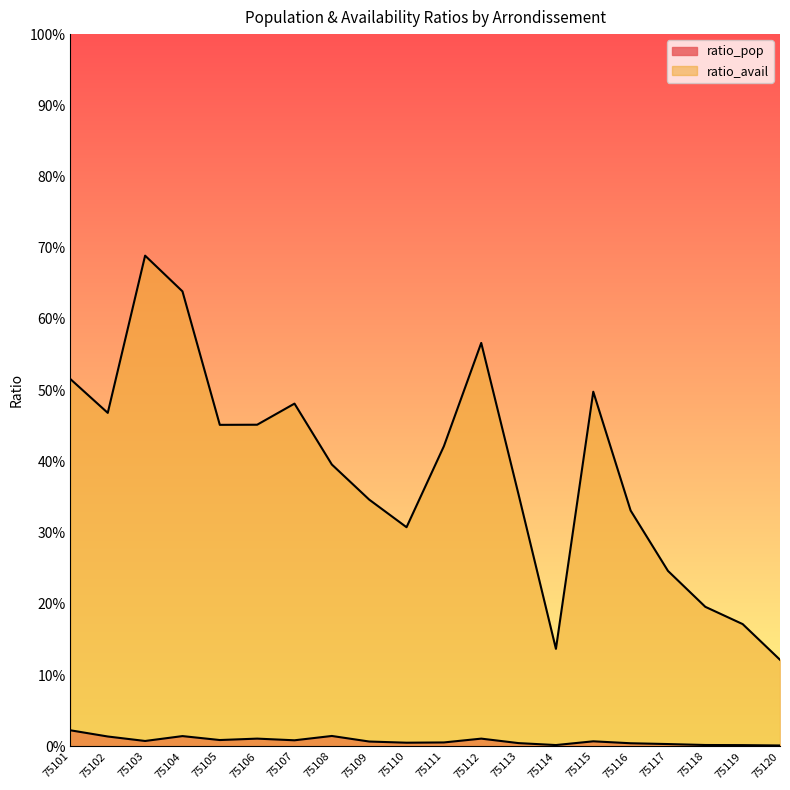

The ratio_pop series shows 0.0 at 75107. True or false?

False